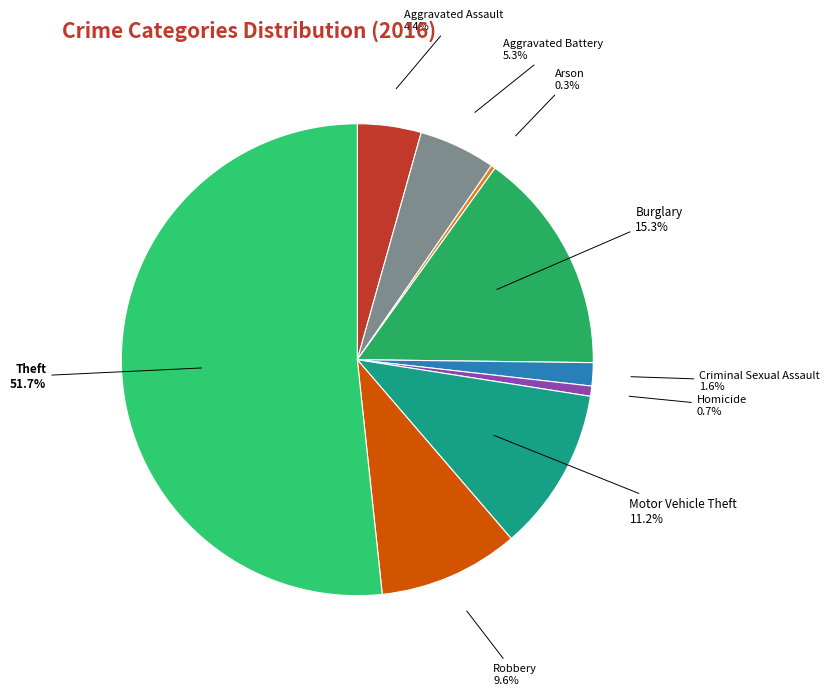

Approximately how many times larger is the value at Robbery compared to Motor Vehicle Theft?

0.9